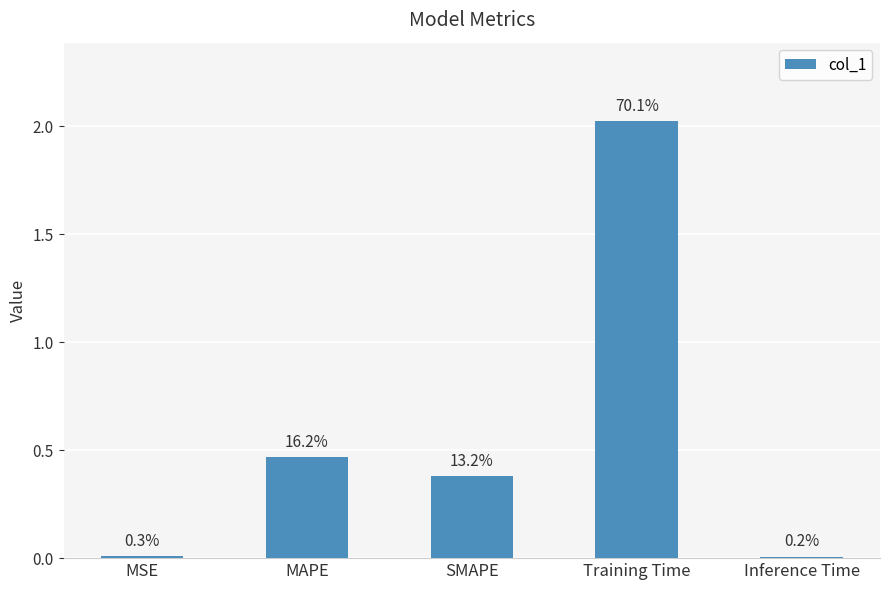

What is the label of the 3rd bar from the right?

SMAPE